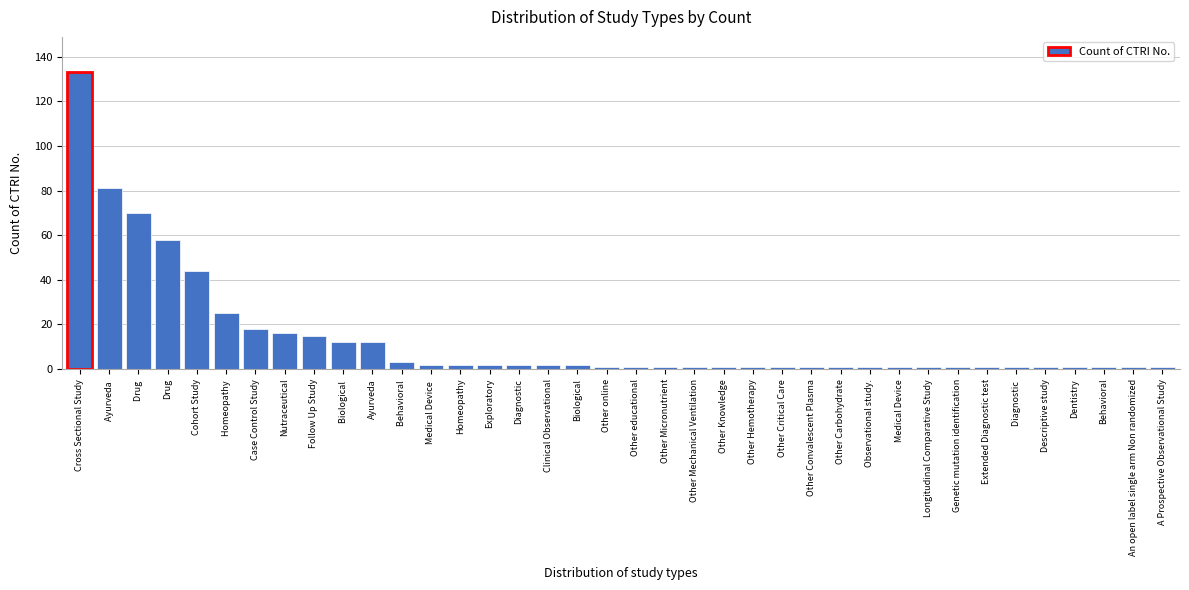

Is it true that the value at Drug is 36?

False